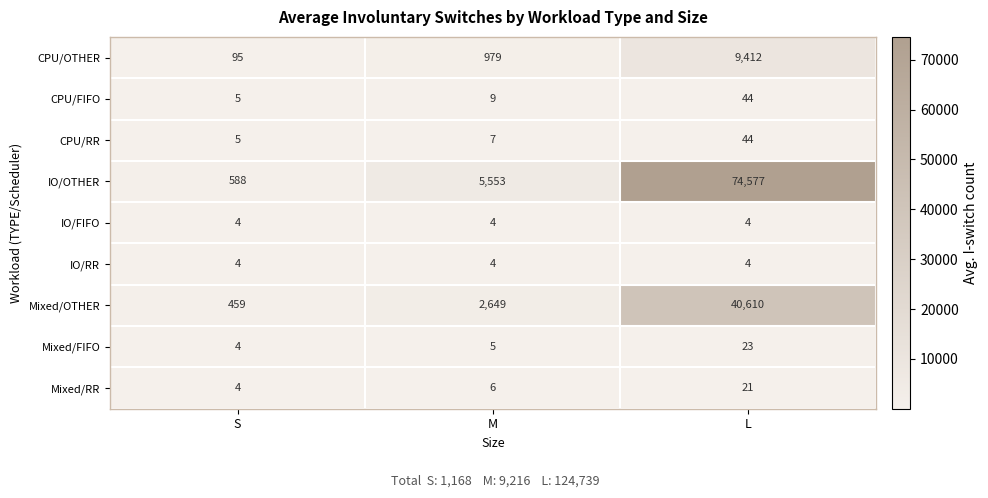

At which category is the sum across all series the highest?

L